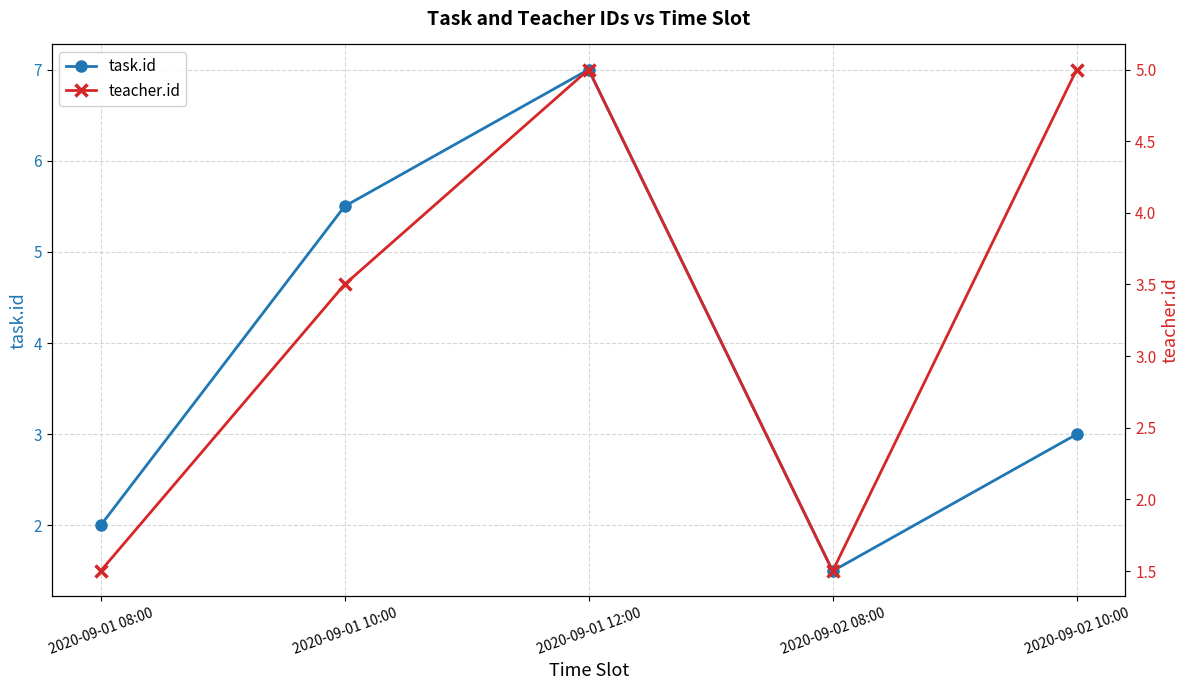

Where is teacher.id nearest to the value 3?

2020-09-01 10:00